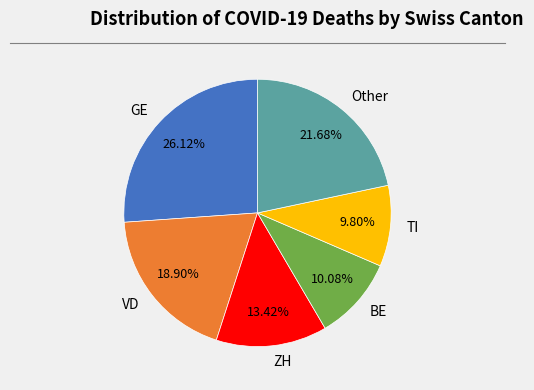

Which slice is the largest?

GE